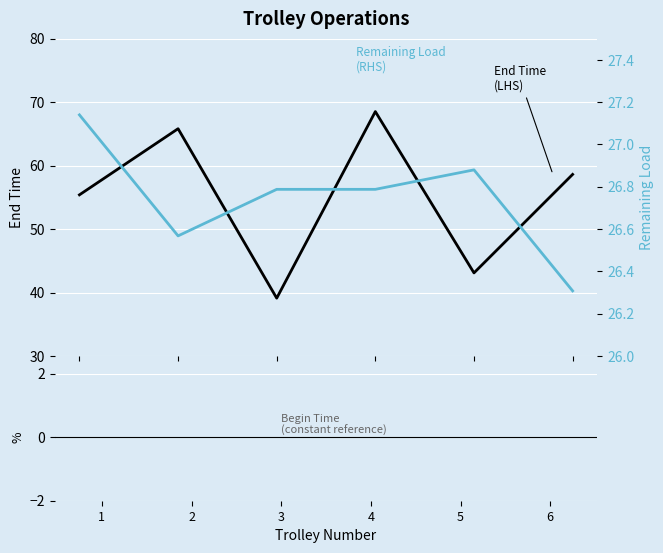

Which series has the largest total across all categories?

end time